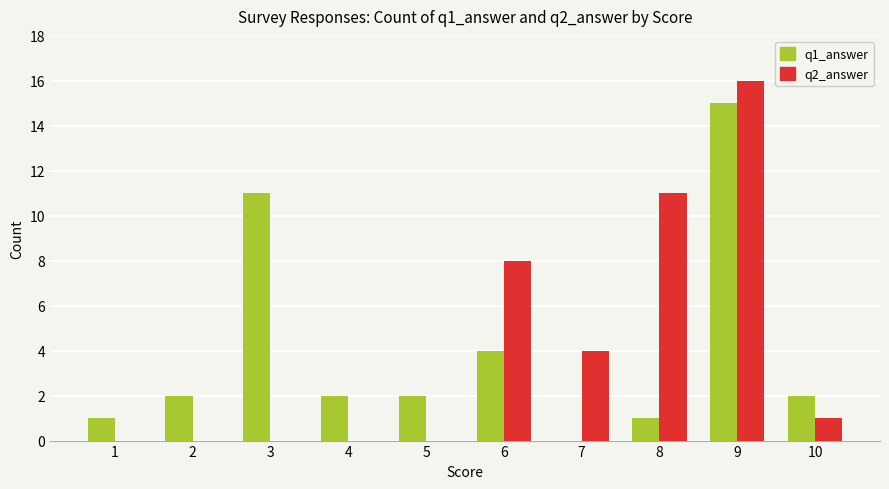

At which category is the sum across all series the highest?

9